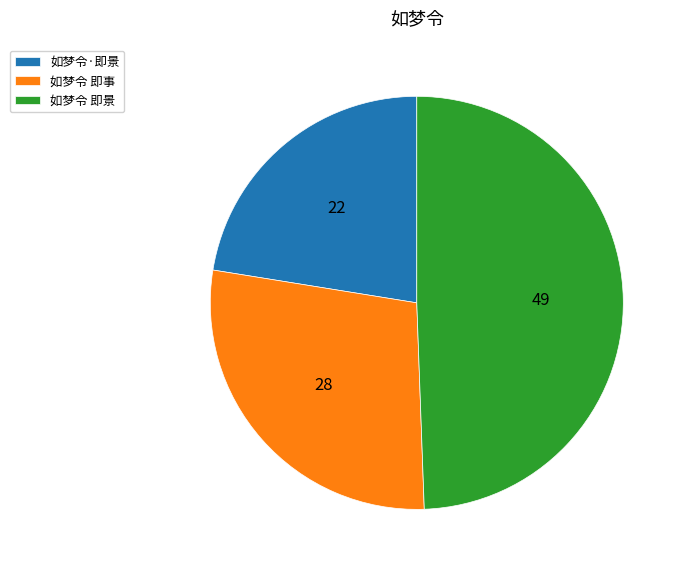

What is the largest slice in the pie chart?

如梦令 即景